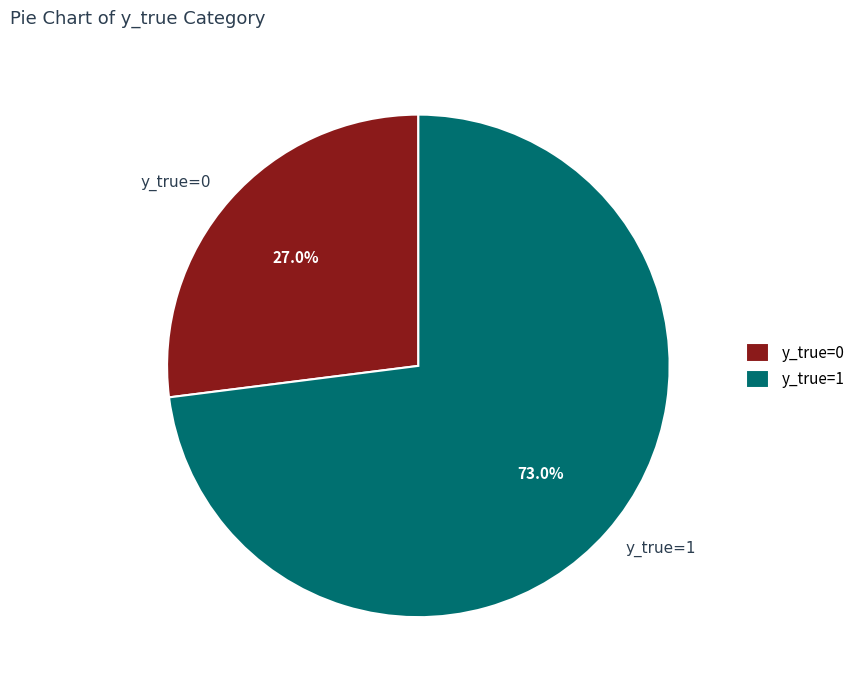

True or false: y_true=1 accounts for 73% of the total.

True